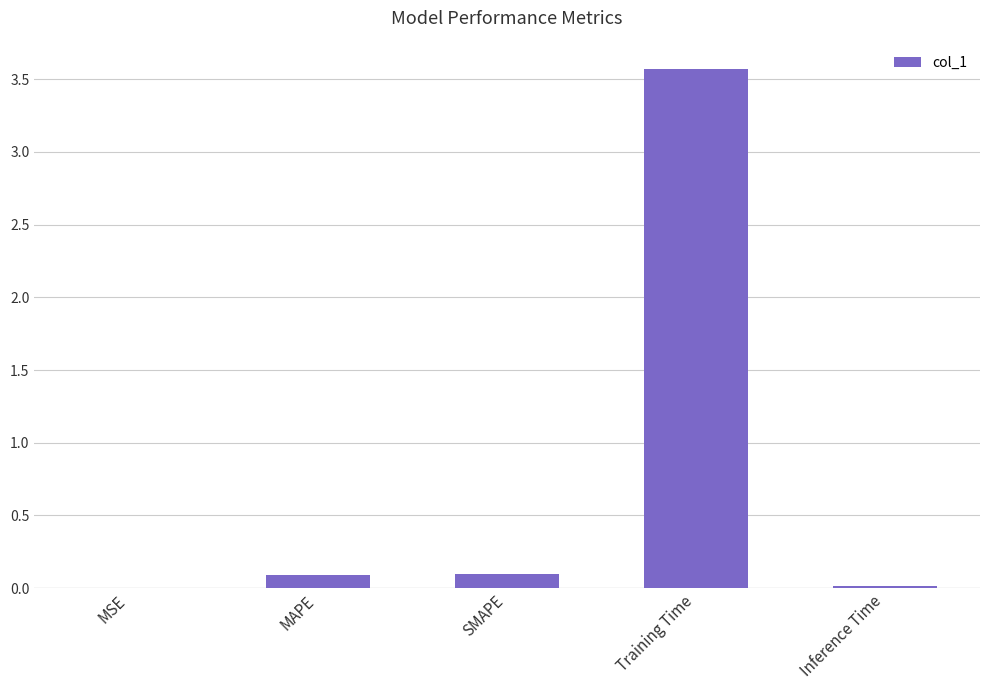

What is the sum of the values at MAPE and Training Time?

3.7